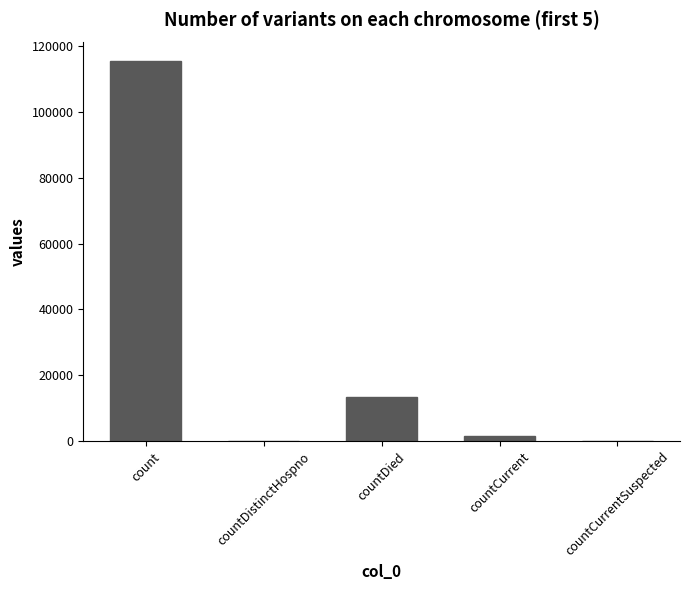

Reading right to left, what are all the values shown in this chart?

0	1383	13343	0	115379